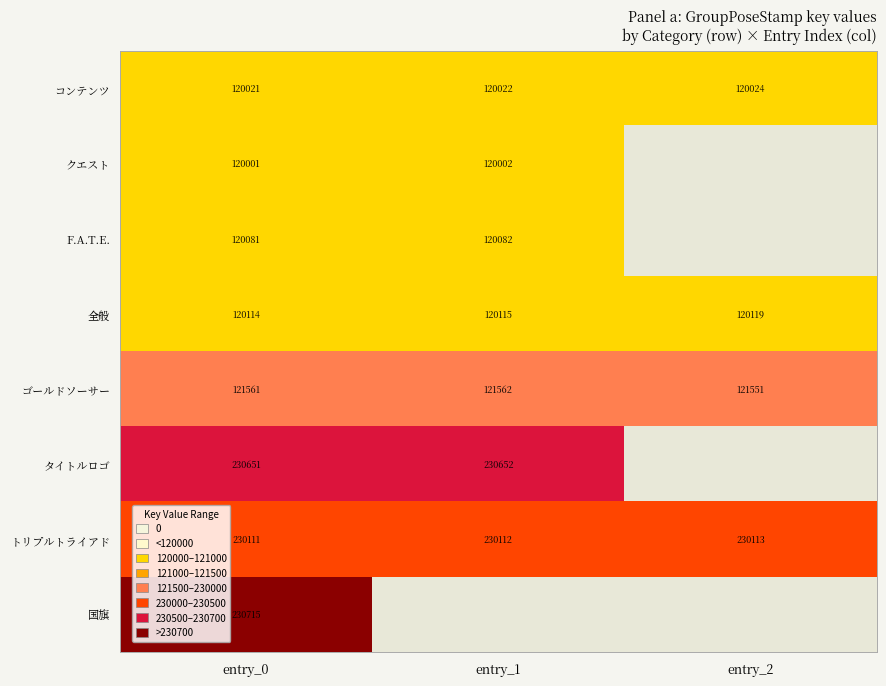

Between entry_1 and entry_2, which is larger?

entry_2